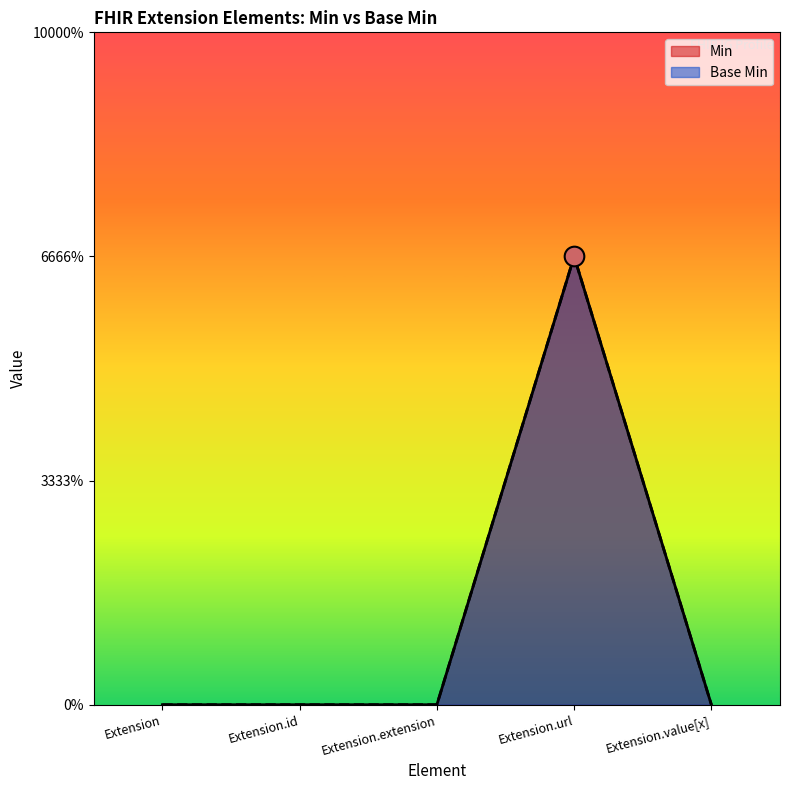

At which category is the sum across all series the highest?

Extension.url